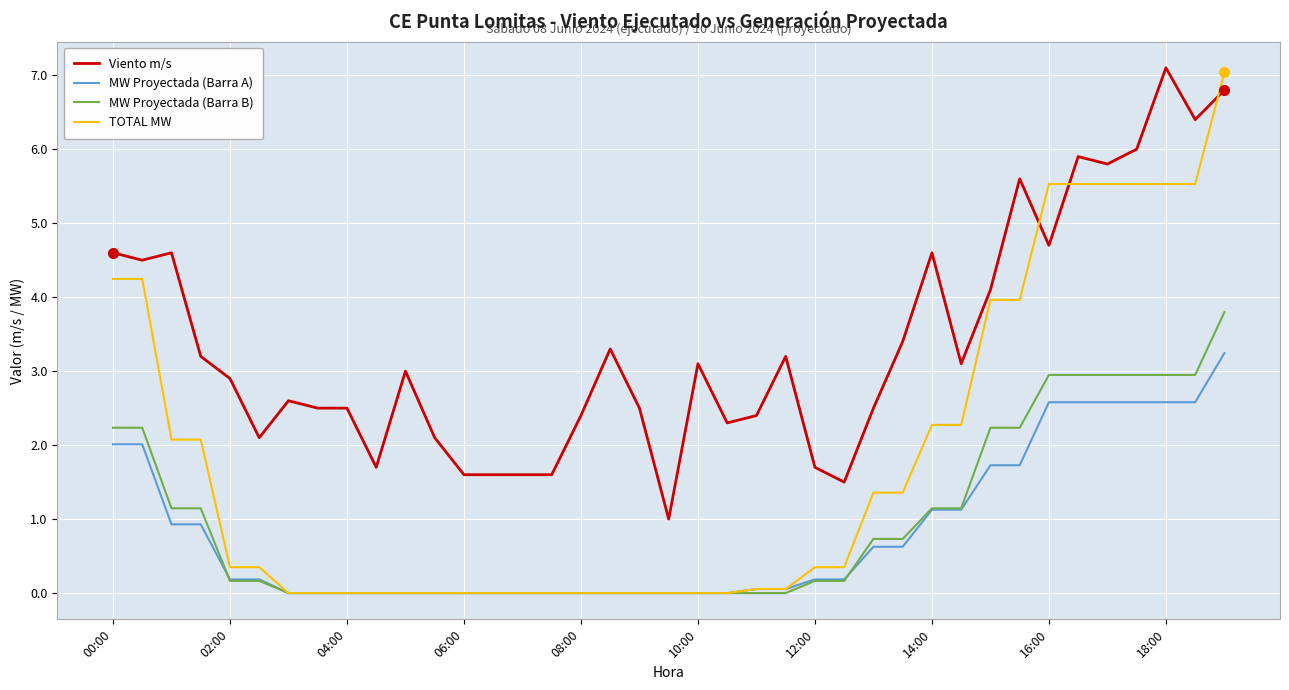

Does the chart have visible grid lines?

Yes